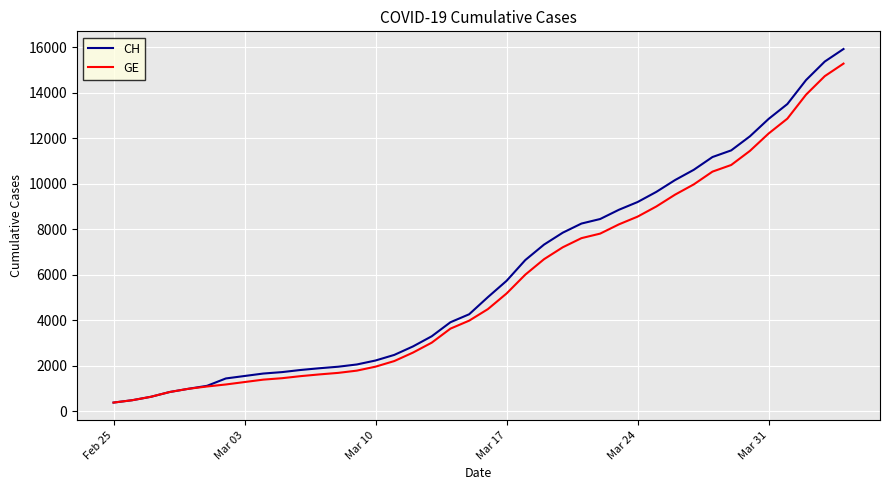

Count the number of data series in this chart.

2